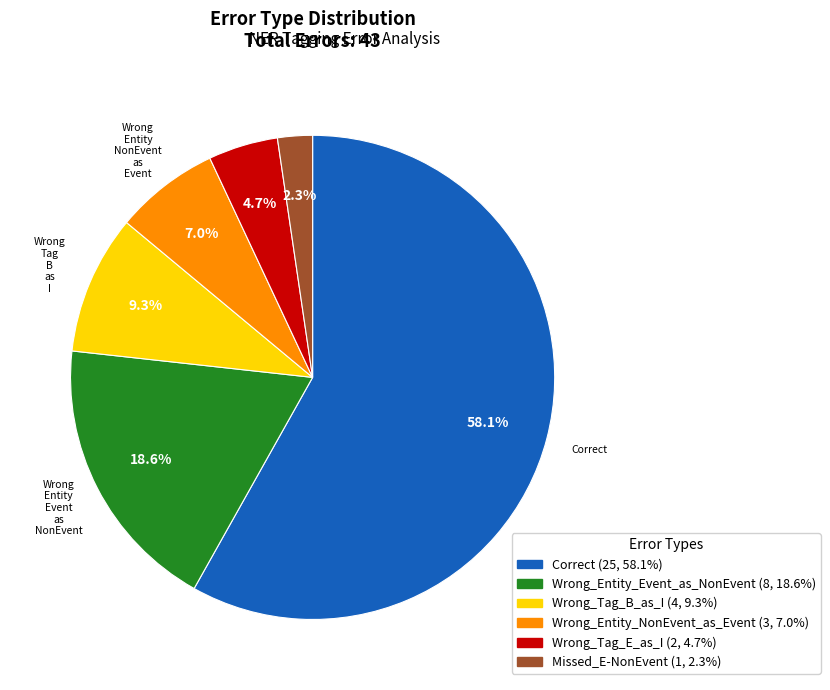

What is the ratio of the value at Wrong_Tag_E_as_I to the value at Wrong_Entity_NonEvent_as_Event?

0.7